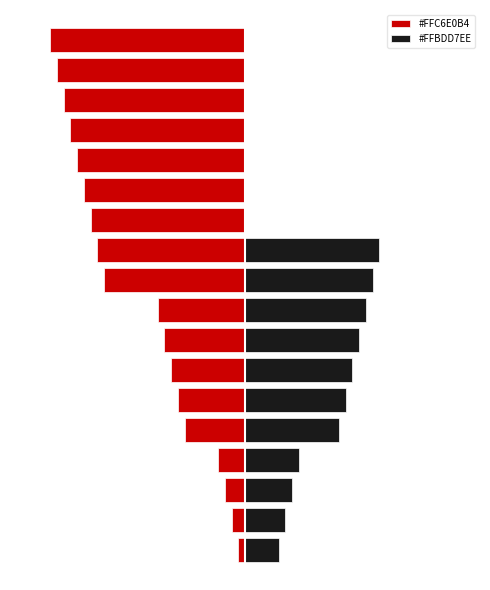

Which series has the largest total across all categories?

#FFBDD7EE